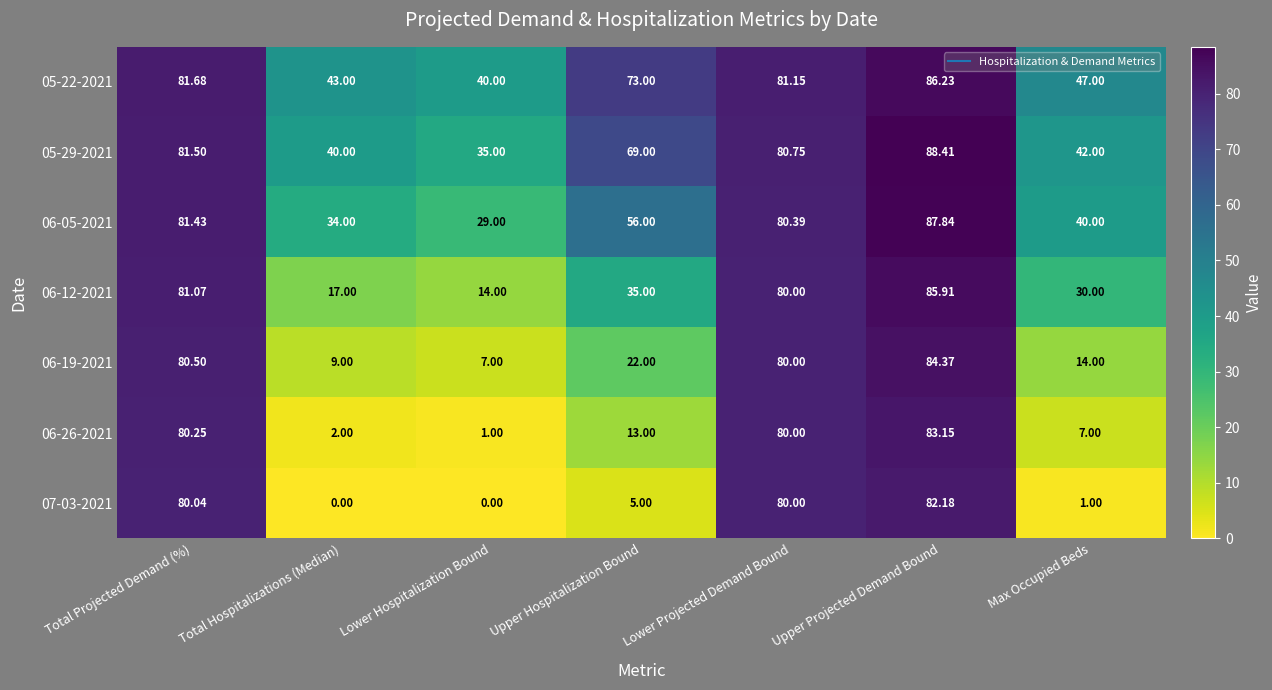

At which label does 07-03-2021 first exceed 5?

Total Projected Demand (%)